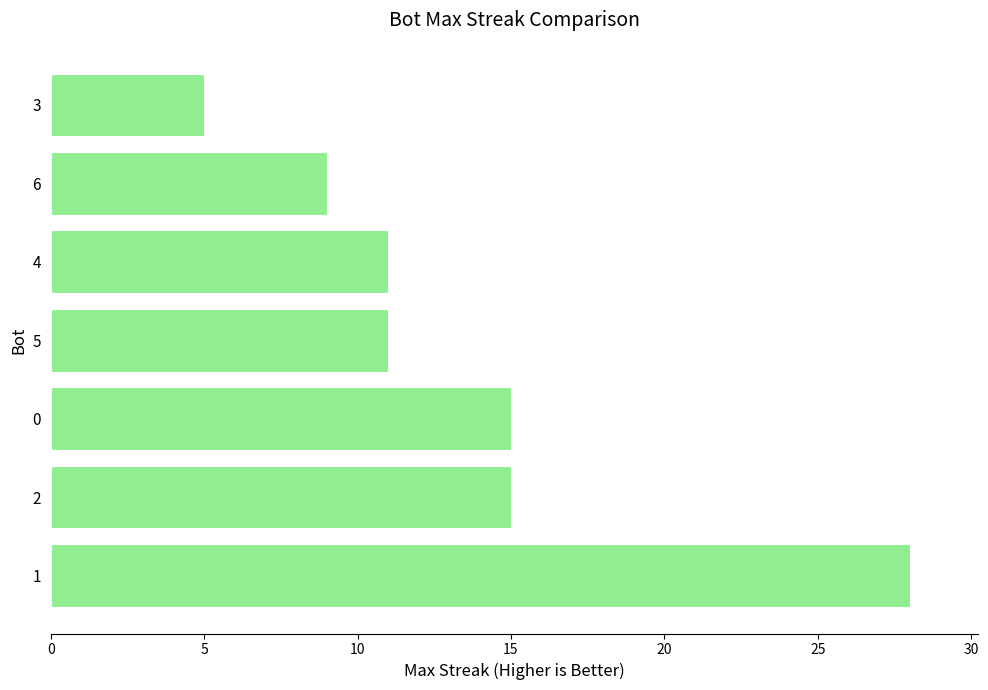

Reading top to bottom, extract all data points from this chart.

5	9	11	11	15	15	28